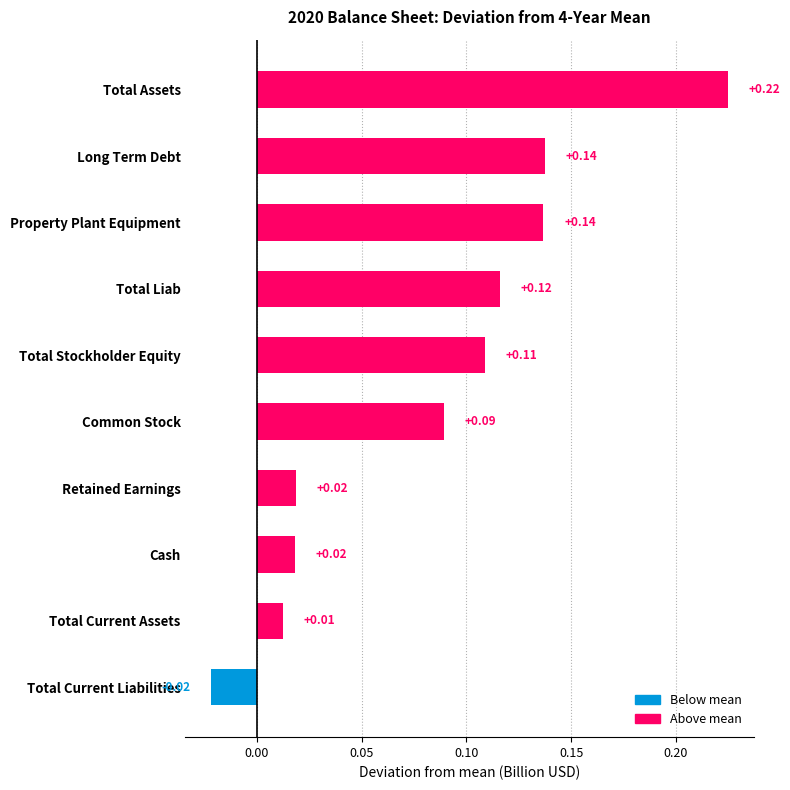

Which category has the lowest value across all series?

Total Current Liabilities